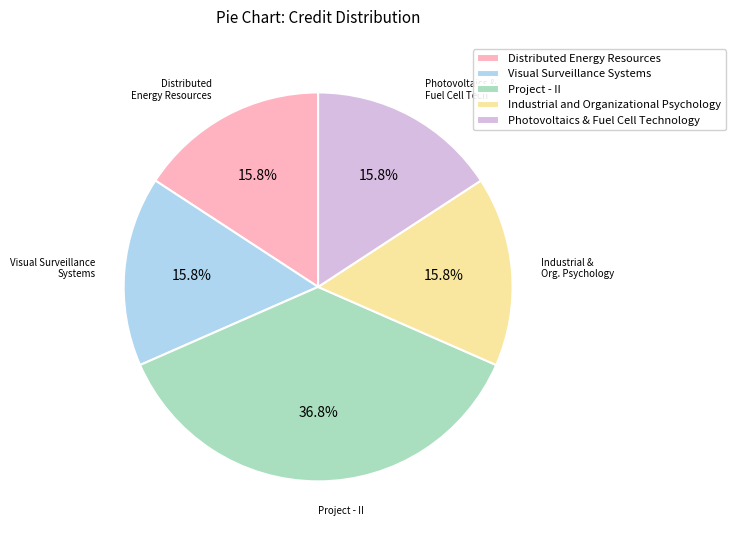

Count the number of slices in the pie.

5